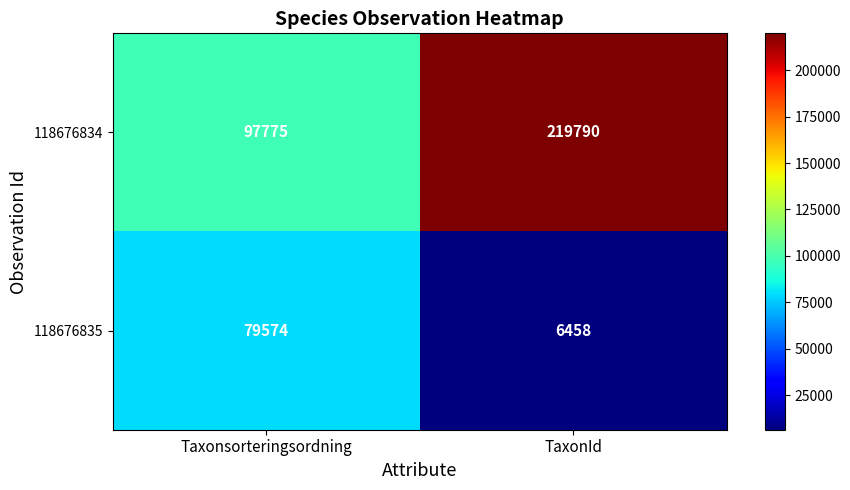

What is the greatest value displayed?

219790